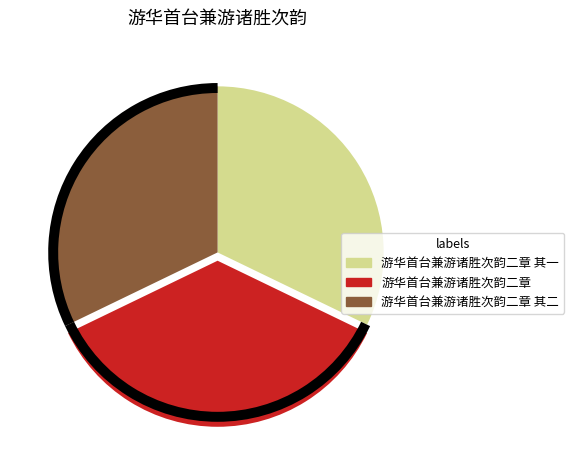

What percentage do 游华首台兼游诸胜次韵二章 其一 and 游华首台兼游诸胜次韵二章 together represent?

67.8%